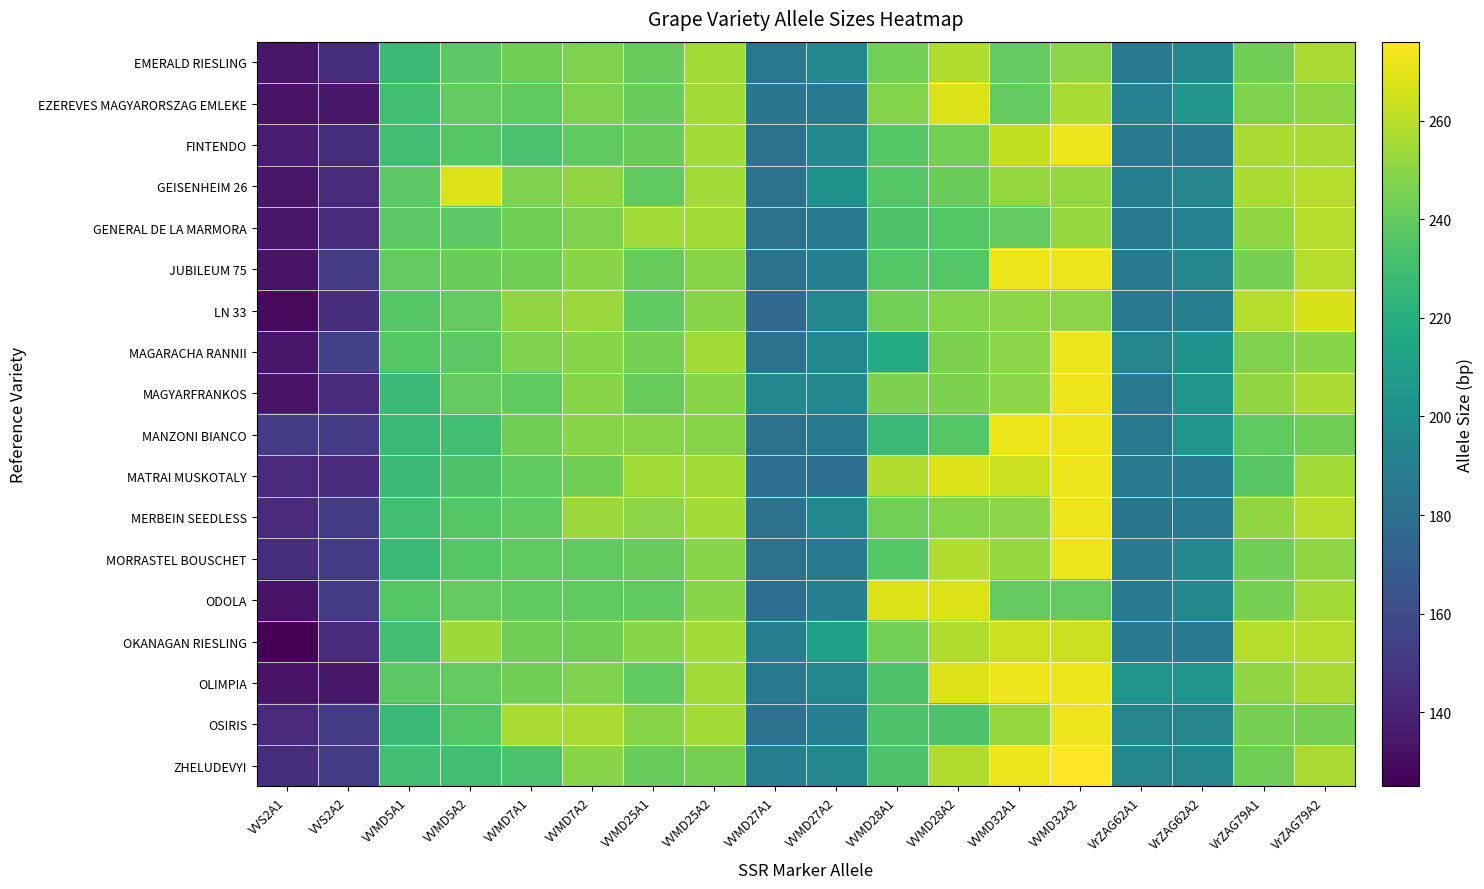

Reading right to left, list all the values displayed in this chart.

EMERALD RIESLING: VrZAG79A2=257	VrZAG79A1=243	VrZAG62A2=196	VrZAG62A1=188	VVMD32A2=250	VVMD32A1=240	VVMD28A2=258	VVMD28A1=244	VVMD27A2=195	VVMD27A1=186	VVMD25A2=255	VVMD25A1=241	VVMD7A2=247	VVMD7A1=243	VVMD5A2=238	VVMD5A1=228	VVS2A2=145	VVS2A1=135
EZEREVES MAGYARORSZAG EMLEKE: VrZAG79A2=251	VrZAG79A1=247	VrZAG62A2=204	VrZAG62A1=192	VVMD32A2=256	VVMD32A1=240	VVMD28A2=268	VVMD28A1=248	VVMD27A2=186	VVMD27A1=184	VVMD25A2=255	VVMD25A1=241	VVMD7A2=247	VVMD7A1=239	VVMD5A2=240	VVMD5A1=230	VVS2A2=135	VVS2A1=133
FINTENDO: VrZAG79A2=257	VrZAG79A1=257	VrZAG62A2=188	VrZAG62A1=188	VVMD32A2=272	VVMD32A1=262	VVMD28A2=244	VVMD28A1=236	VVMD27A2=195	VVMD27A1=182	VVMD25A2=255	VVMD25A1=241	VVMD7A2=239	VVMD7A1=233	VVMD5A2=236	VVMD5A1=230	VVS2A2=145	VVS2A1=137
GEISENHEIM 26: VrZAG79A2=259	VrZAG79A1=257	VrZAG62A2=194	VrZAG62A1=190	VVMD32A2=252	VVMD32A1=252	VVMD28A2=242	VVMD28A1=236	VVMD27A2=202	VVMD27A1=182	VVMD25A2=255	VVMD25A1=239	VVMD7A2=251	VVMD7A1=247	VVMD5A2=268	VVMD5A1=238	VVS2A2=143	VVS2A1=135
GENERAL DE LA MARMORA: VrZAG79A2=259	VrZAG79A1=251	VrZAG62A2=192	VrZAG62A1=188	VVMD32A2=252	VVMD32A1=240	VVMD28A2=236	VVMD28A1=234	VVMD27A2=186	VVMD27A1=182	VVMD25A2=255	VVMD25A1=255	VVMD7A2=247	VVMD7A1=243	VVMD5A2=238	VVMD5A1=238	VVS2A2=143	VVS2A1=135
JUBILEUM 75: VrZAG79A2=259	VrZAG79A1=245	VrZAG62A2=194	VrZAG62A1=188	VVMD32A2=272	VVMD32A1=272	VVMD28A2=236	VVMD28A1=236	VVMD27A2=190	VVMD27A1=182	VVMD25A2=249	VVMD25A1=241	VVMD7A2=249	VVMD7A1=243	VVMD5A2=242	VVMD5A1=240	VVS2A2=151	VVS2A1=133
LN 33: VrZAG79A2=267	VrZAG79A1=259	VrZAG62A2=190	VrZAG62A1=188	VVMD32A2=250	VVMD32A1=250	VVMD28A2=248	VVMD28A1=244	VVMD27A2=195	VVMD27A1=178	VVMD25A2=249	VVMD25A1=239	VVMD7A2=253	VVMD7A1=251	VVMD5A2=240	VVMD5A1=236	VVS2A2=145	VVS2A1=129
MAGARACHA RANNII: VrZAG79A2=249	VrZAG79A1=247	VrZAG62A2=202	VrZAG62A1=194	VVMD32A2=272	VVMD32A1=250	VVMD28A2=246	VVMD28A1=218	VVMD27A2=195	VVMD27A1=182	VVMD25A2=255	VVMD25A1=245	VVMD7A2=249	VVMD7A1=247	VVMD5A2=238	VVMD5A1=236	VVS2A2=155	VVS2A1=135
MAGYARFRANKOS: VrZAG79A2=257	VrZAG79A1=251	VrZAG62A2=204	VrZAG62A1=188	VVMD32A2=272	VVMD32A1=250	VVMD28A2=246	VVMD28A1=246	VVMD27A2=195	VVMD27A1=195	VVMD25A2=249	VVMD25A1=241	VVMD7A2=249	VVMD7A1=239	VVMD5A2=240	VVMD5A1=228	VVS2A2=143	VVS2A1=133
MANZONI BIANCO: VrZAG79A2=243	VrZAG79A1=239	VrZAG62A2=204	VrZAG62A1=188	VVMD32A2=272	VVMD32A1=272	VVMD28A2=236	VVMD28A1=228	VVMD27A2=186	VVMD27A1=182	VVMD25A2=249	VVMD25A1=249	VVMD7A2=249	VVMD7A1=243	VVMD5A2=230	VVMD5A1=228	VVS2A2=151	VVS2A1=151
MATRAI MUSKOTALY: VrZAG79A2=255	VrZAG79A1=237	VrZAG62A2=188	VrZAG62A1=188	VVMD32A2=272	VVMD32A1=264	VVMD28A2=268	VVMD28A1=258	VVMD27A2=180	VVMD27A1=180	VVMD25A2=255	VVMD25A1=255	VVMD7A2=243	VVMD7A1=239	VVMD5A2=234	VVMD5A1=228	VVS2A2=143	VVS2A1=143
MERBEIN SEEDLESS: VrZAG79A2=259	VrZAG79A1=251	VrZAG62A2=187	VrZAG62A1=184	VVMD32A2=272	VVMD32A1=250	VVMD28A2=248	VVMD28A1=244	VVMD27A2=195	VVMD27A1=182	VVMD25A2=255	VVMD25A1=250	VVMD7A2=253	VVMD7A1=239	VVMD5A2=236	VVMD5A1=230	VVS2A2=151	VVS2A1=143
MORRASTEL BOUSCHET: VrZAG79A2=251	VrZAG79A1=243	VrZAG62A2=196	VrZAG62A1=188	VVMD32A2=272	VVMD32A1=252	VVMD28A2=258	VVMD28A1=236	VVMD27A2=186	VVMD27A1=182	VVMD25A2=249	VVMD25A1=241	VVMD7A2=239	VVMD7A1=239	VVMD5A2=236	VVMD5A1=228	VVS2A2=151	VVS2A1=145
ODOLA: VrZAG79A2=255	VrZAG79A1=245	VrZAG62A2=196	VrZAG62A1=188	VVMD32A2=240	VVMD32A1=240	VVMD28A2=268	VVMD28A1=268	VVMD27A2=190	VVMD27A1=180	VVMD25A2=249	VVMD25A1=239	VVMD7A2=239	VVMD7A1=239	VVMD5A2=240	VVMD5A1=236	VVS2A2=151	VVS2A1=133
OKANAGAN RIESLING: VrZAG79A2=259	VrZAG79A1=259	VrZAG62A2=188	VrZAG62A1=188	VVMD32A2=264	VVMD32A1=264	VVMD28A2=258	VVMD28A1=244	VVMD27A2=210	VVMD27A1=190	VVMD25A2=255	VVMD25A1=249	VVMD7A2=243	VVMD7A1=243	VVMD5A2=254	VVMD5A1=230	VVS2A2=143	VVS2A1=125
OLIMPIA: VrZAG79A2=257	VrZAG79A1=251	VrZAG62A2=204	VrZAG62A1=204	VVMD32A2=272	VVMD32A1=272	VVMD28A2=268	VVMD28A1=234	VVMD27A2=195	VVMD27A1=186	VVMD25A2=255	VVMD25A1=239	VVMD7A2=247	VVMD7A1=243	VVMD5A2=240	VVMD5A1=238	VVS2A2=135	VVS2A1=133
OSIRIS: VrZAG79A2=245	VrZAG79A1=245	VrZAG62A2=194	VrZAG62A1=194	VVMD32A2=272	VVMD32A1=252	VVMD28A2=234	VVMD28A1=234	VVMD27A2=190	VVMD27A1=182	VVMD25A2=255	VVMD25A1=249	VVMD7A2=257	VVMD7A1=257	VVMD5A2=236	VVMD5A1=228	VVS2A2=151	VVS2A1=143
ZHELUDEVYI: VrZAG79A2=257	VrZAG79A1=243	VrZAG62A2=194	VrZAG62A1=194	VVMD32A2=276	VVMD32A1=272	VVMD28A2=258	VVMD28A1=234	VVMD27A2=195	VVMD27A1=190	VVMD25A2=245	VVMD25A1=241	VVMD7A2=249	VVMD7A1=233	VVMD5A2=230	VVMD5A1=230	VVS2A2=151	VVS2A1=145